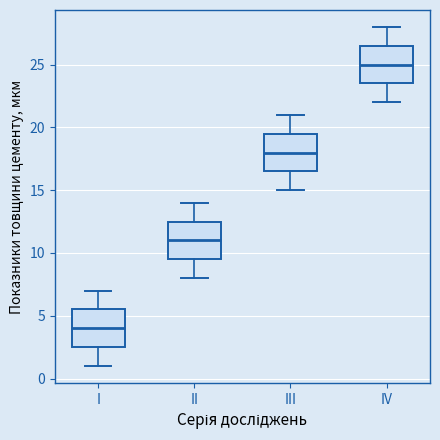

Reading left to right, read every box against the y-axis: the position of its median line, the range the box covers, and the ends of its whiskers. The values are not printed on the chart, so give them approximately, as read against the axis.

I: median 4.0, box 2.5 to 5.5, whiskers 1.0 to 7.0
II: median 11.0, box 9.5 to 12.5, whiskers 8.0 to 14.0
III: median 18.0, box 16.5 to 19.5, whiskers 15.0 to 21.0
IV: median 25.0, box 23.5 to 26.5, whiskers 22.0 to 28.0